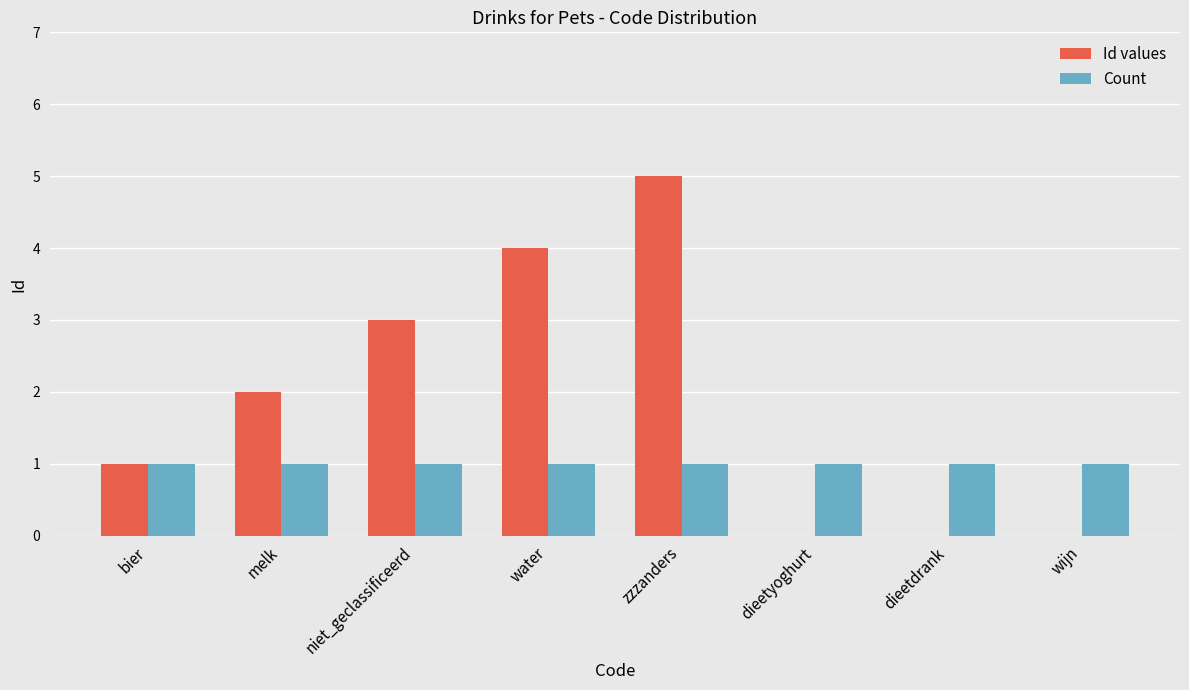

Where is Id values nearest to the value 2?

melk